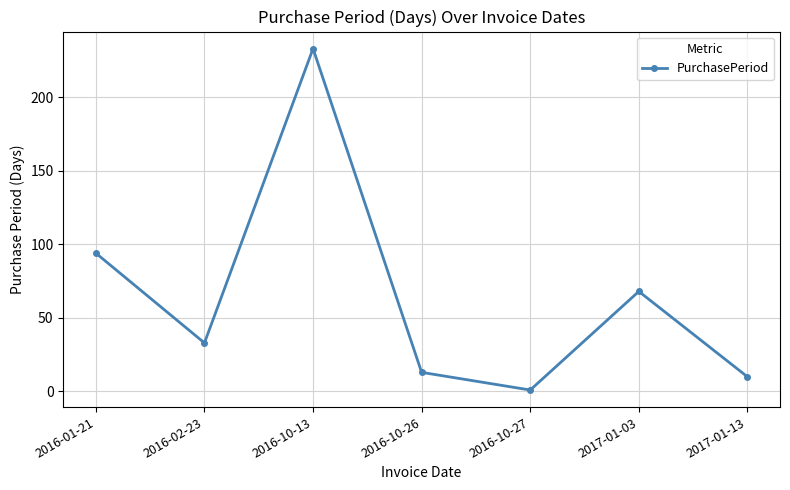

List the labels in order of value, largest first.

2016-10-13, 2016-01-21, 2017-01-03, 2016-02-23, 2016-10-26, 2017-01-13, 2016-10-27